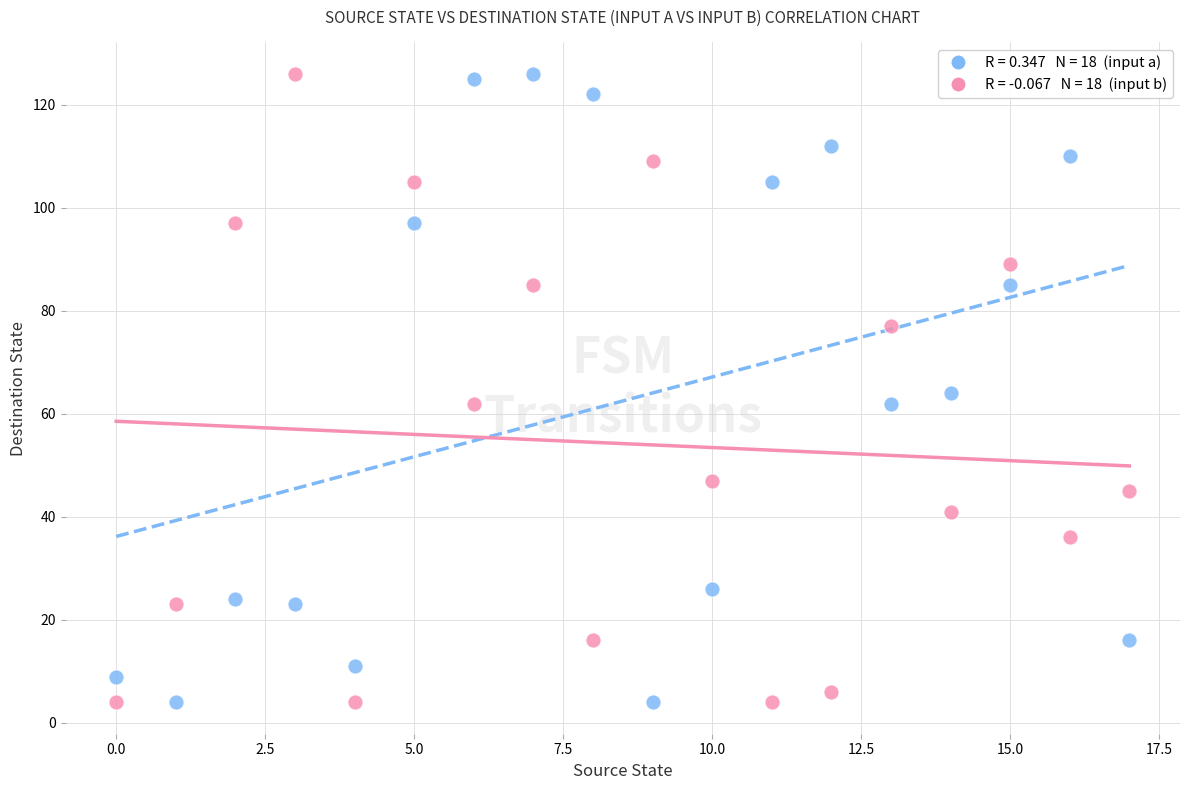

Across all data points, what is the range of Y values (max minus min)?

122